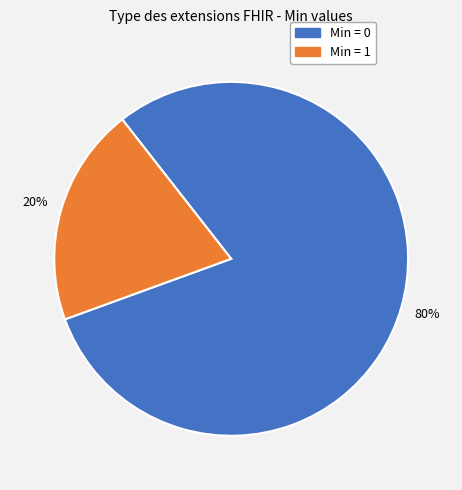

To the nearest percent, what is the average slice percentage?

50%